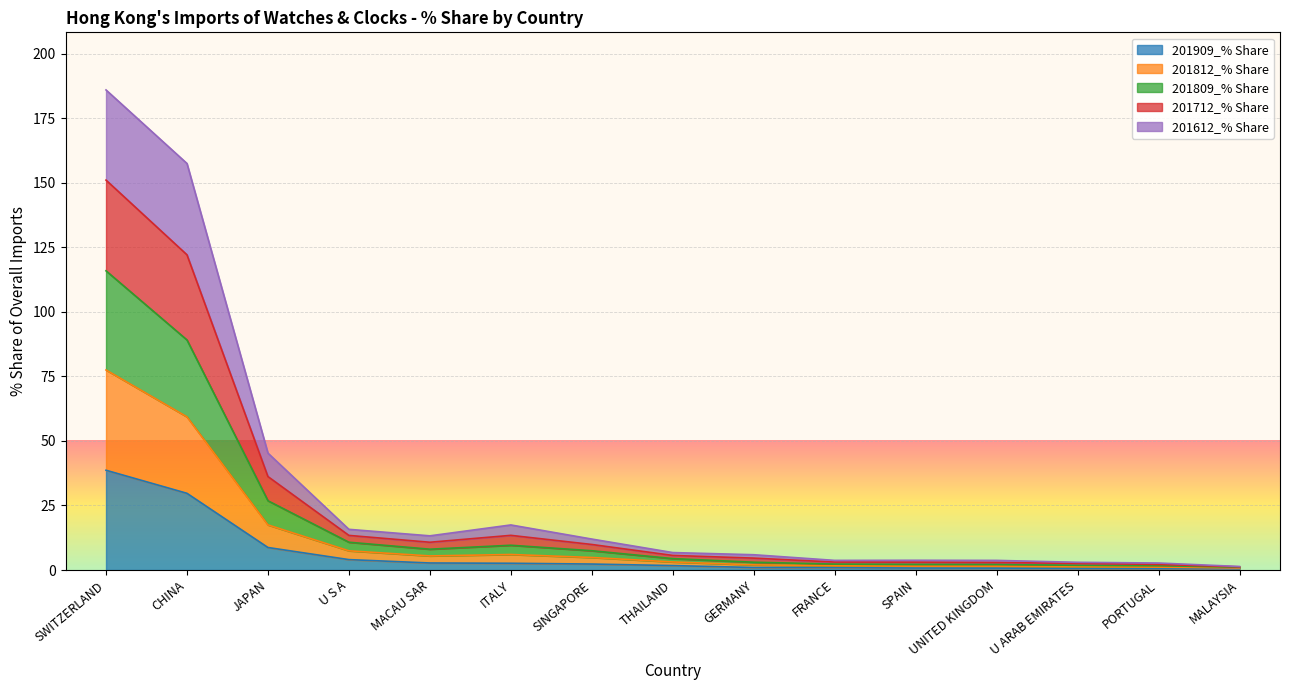

Which series changed the most between U ARAB EMIRATES and MALAYSIA?

201712_% Share